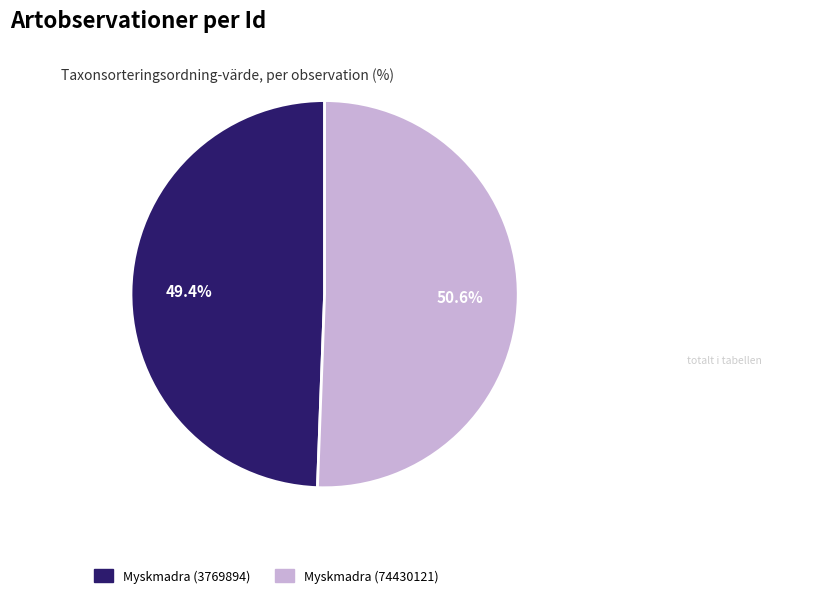

The Myskmadra (74430121) slice represents 43% of the pie. True or false?

False